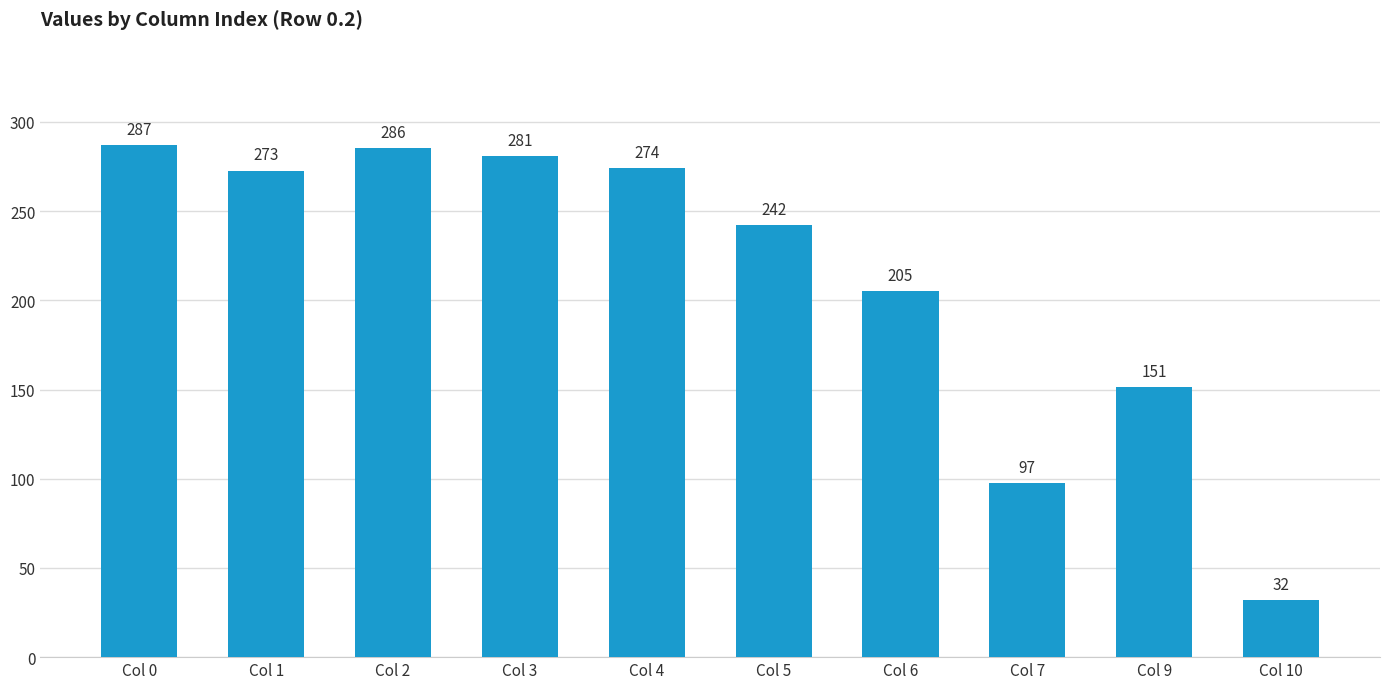

Does the chart contain stacked bars?

No